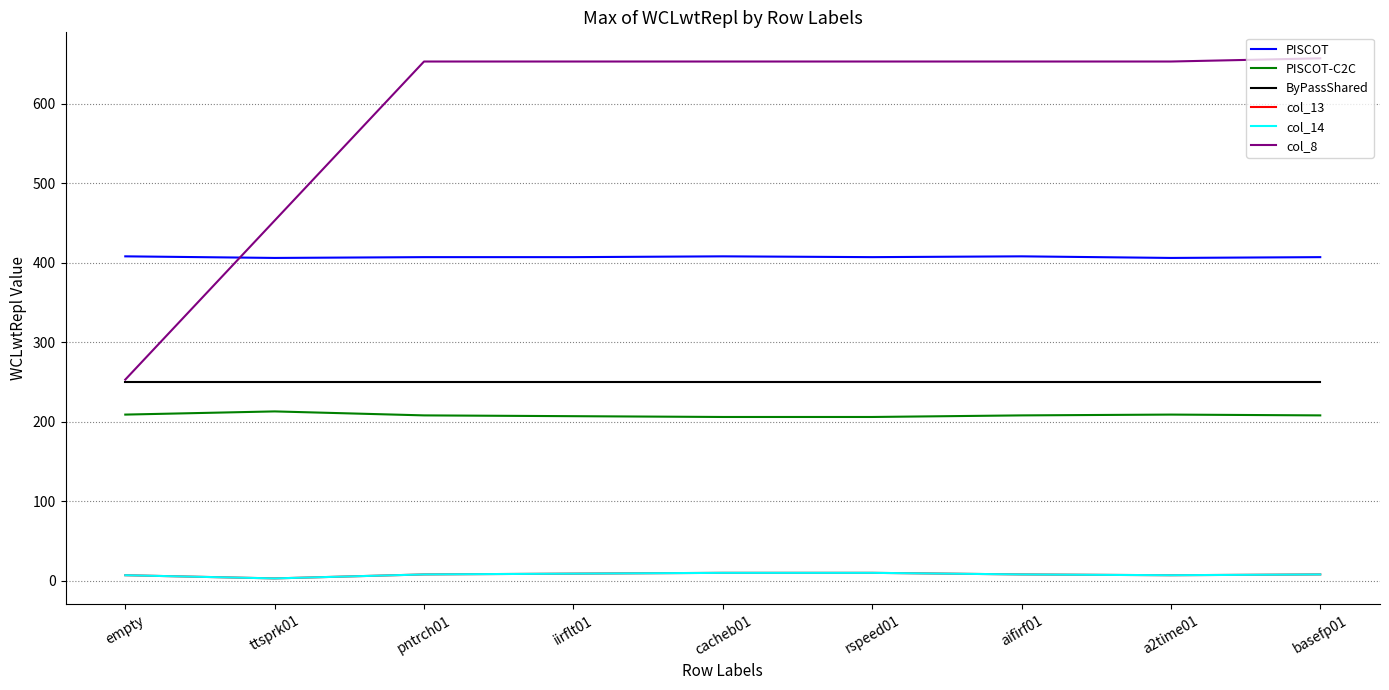

What is the difference between the second highest and second lowest values in the PISCOT-C2C series?

3